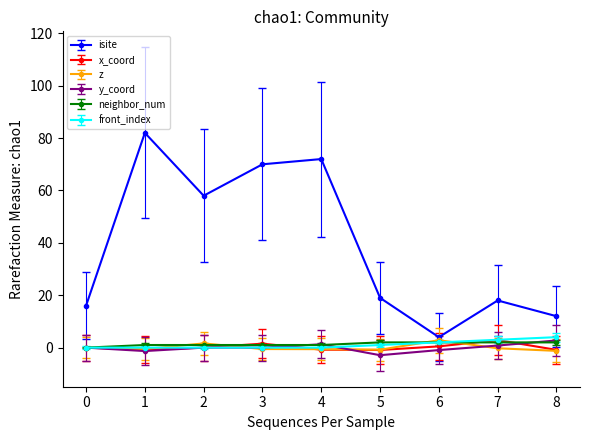

True or false: neighbor_num and isite intersect in this chart.

False